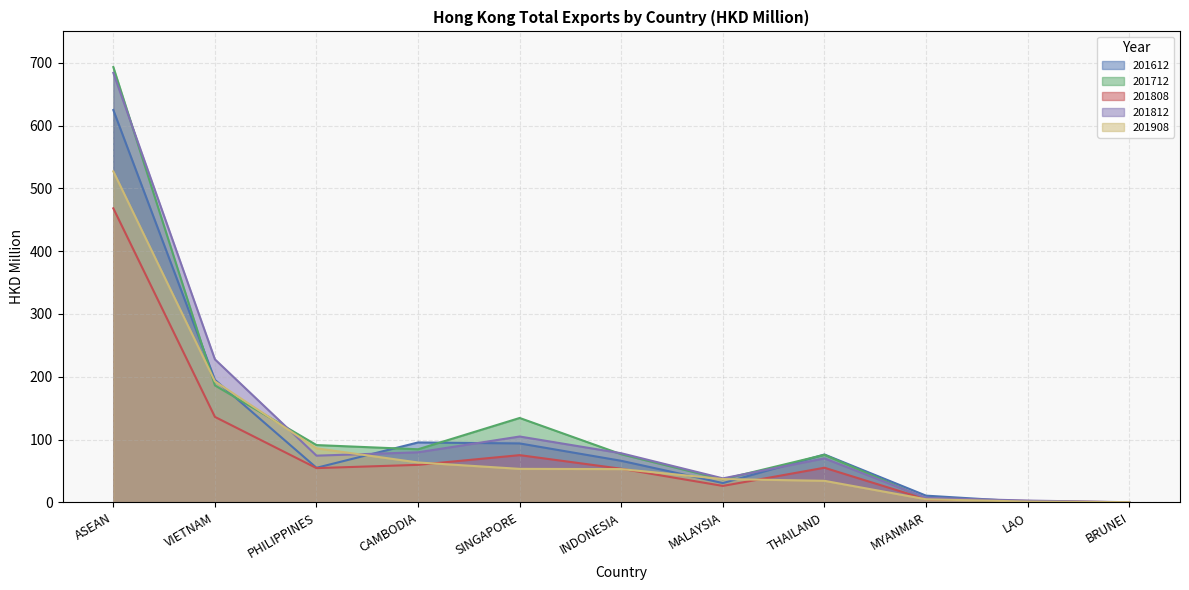

The value of 201612 at PHILIPPINES is 88.2. True or false?

False